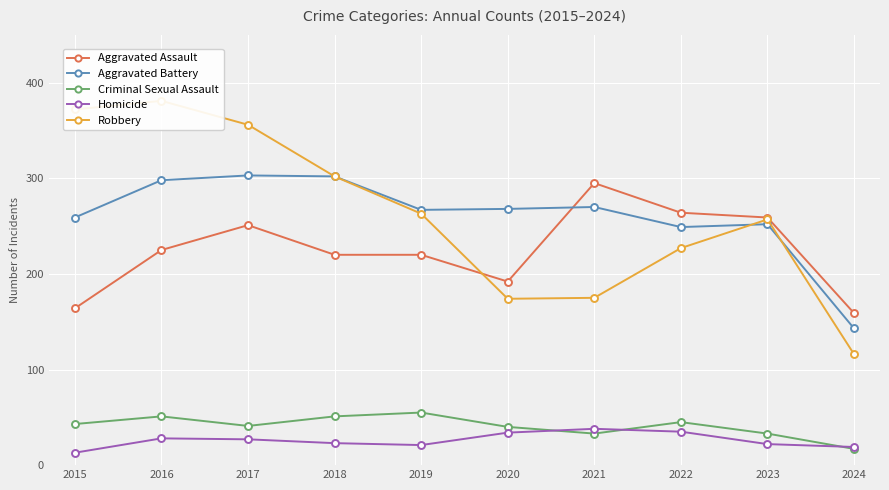

At 2023, list the series in order from largest to smallest.

Aggravated Assault, Robbery, Aggravated Battery, Criminal Sexual Assault, Homicide